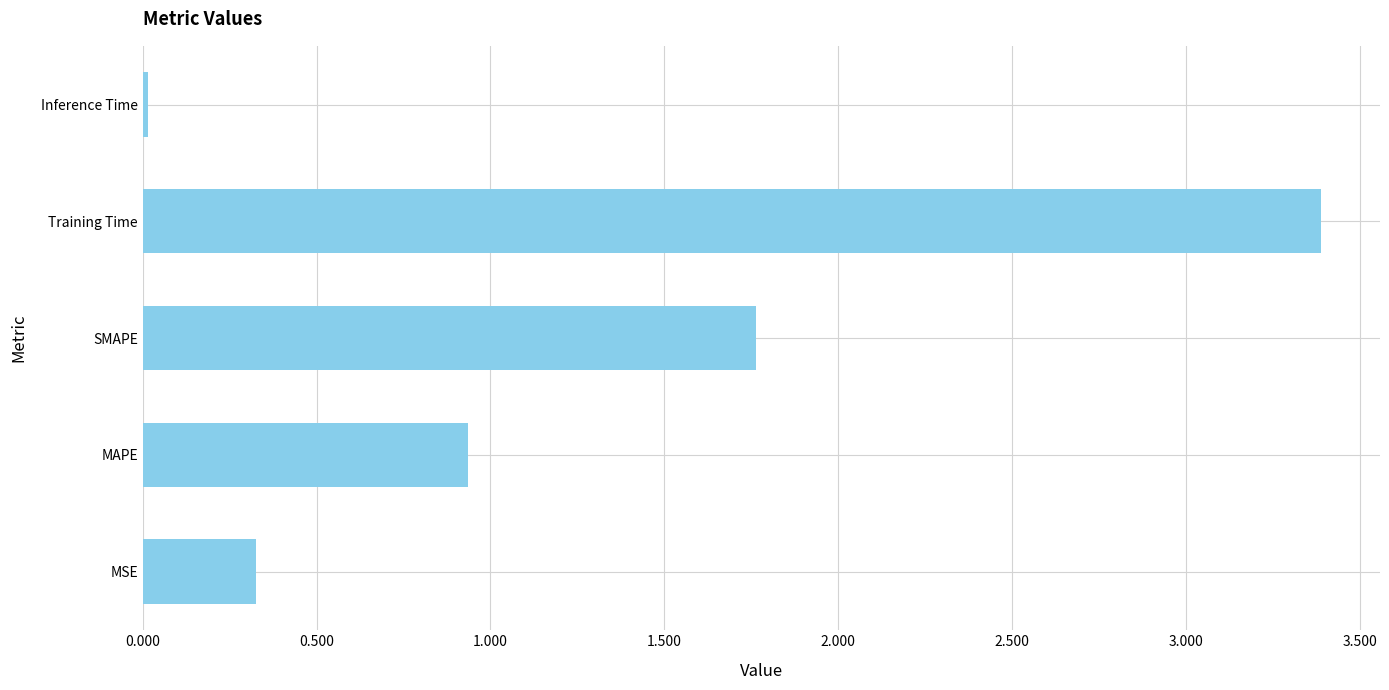

Between Training Time and MAPE, which is larger?

Training Time